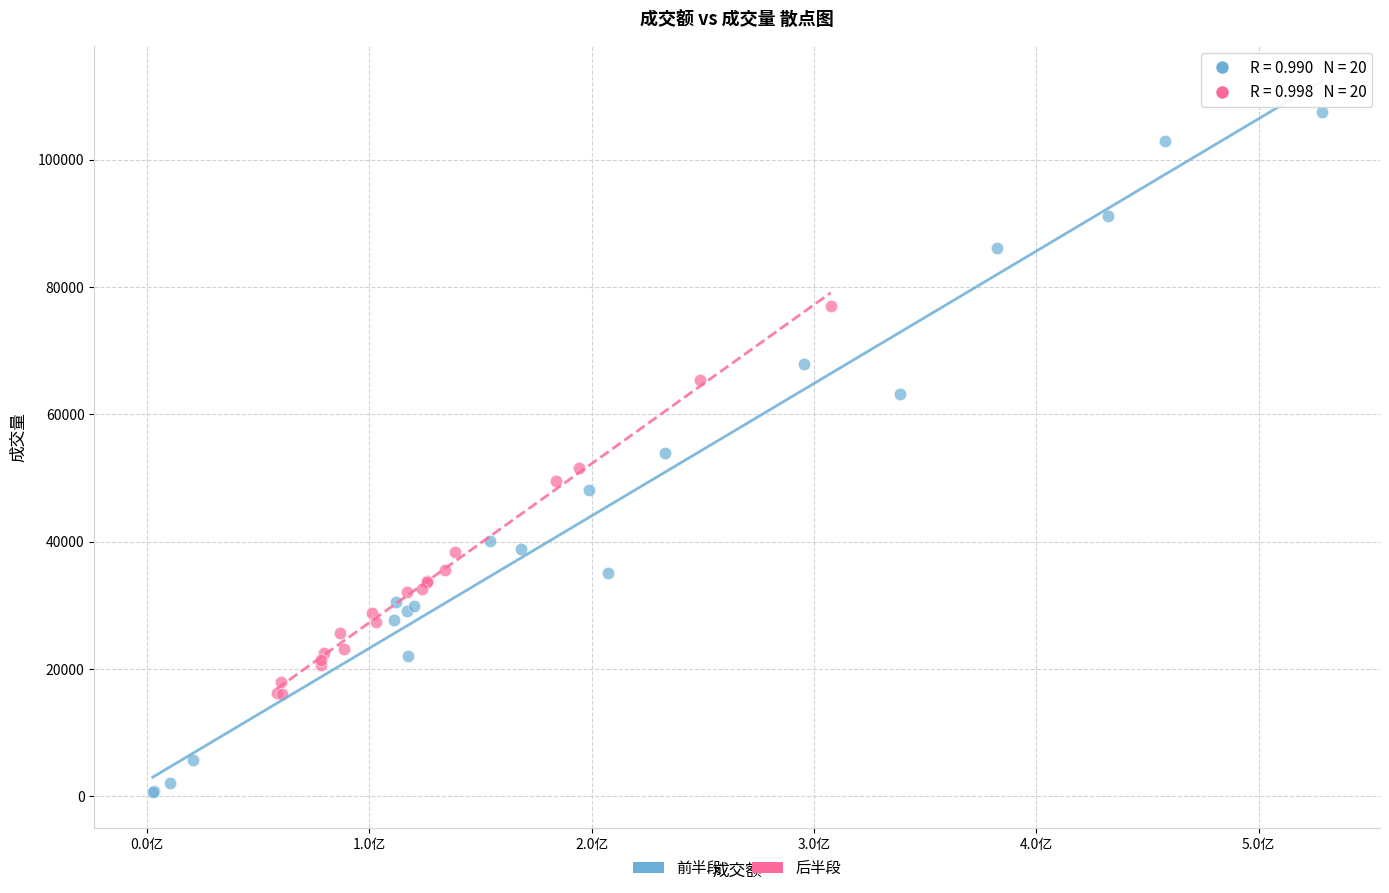

Which series reaches the minimum Y coordinate?

前半段